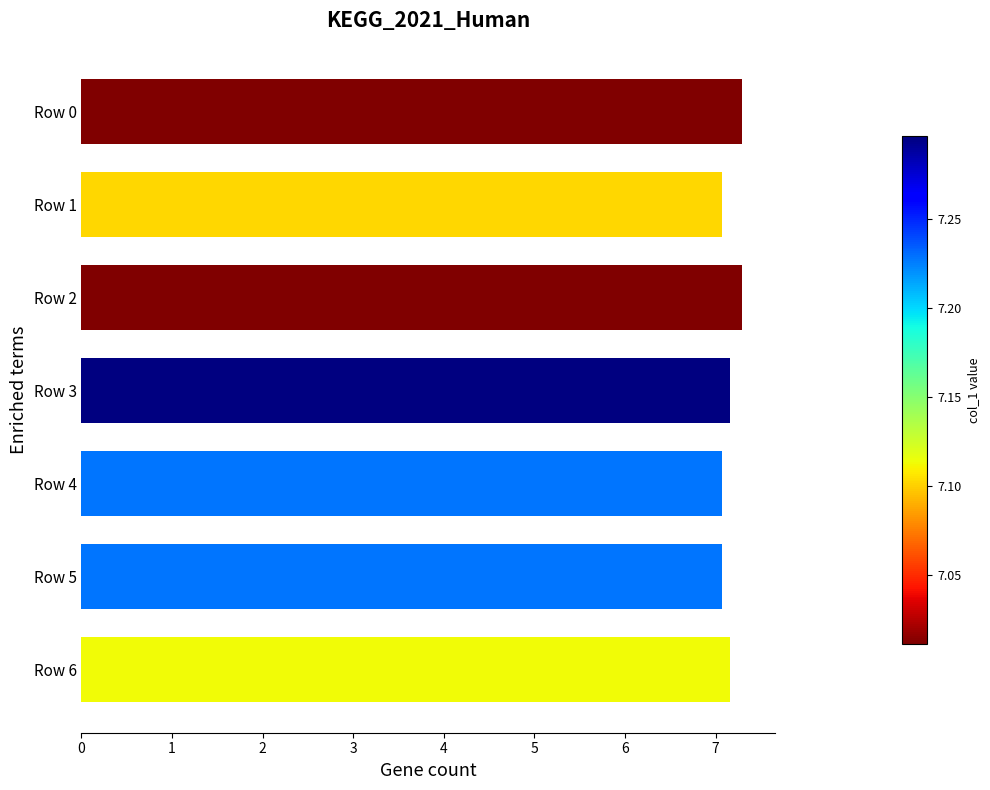

Is it true that the value at Row 5 is 2.3?

False